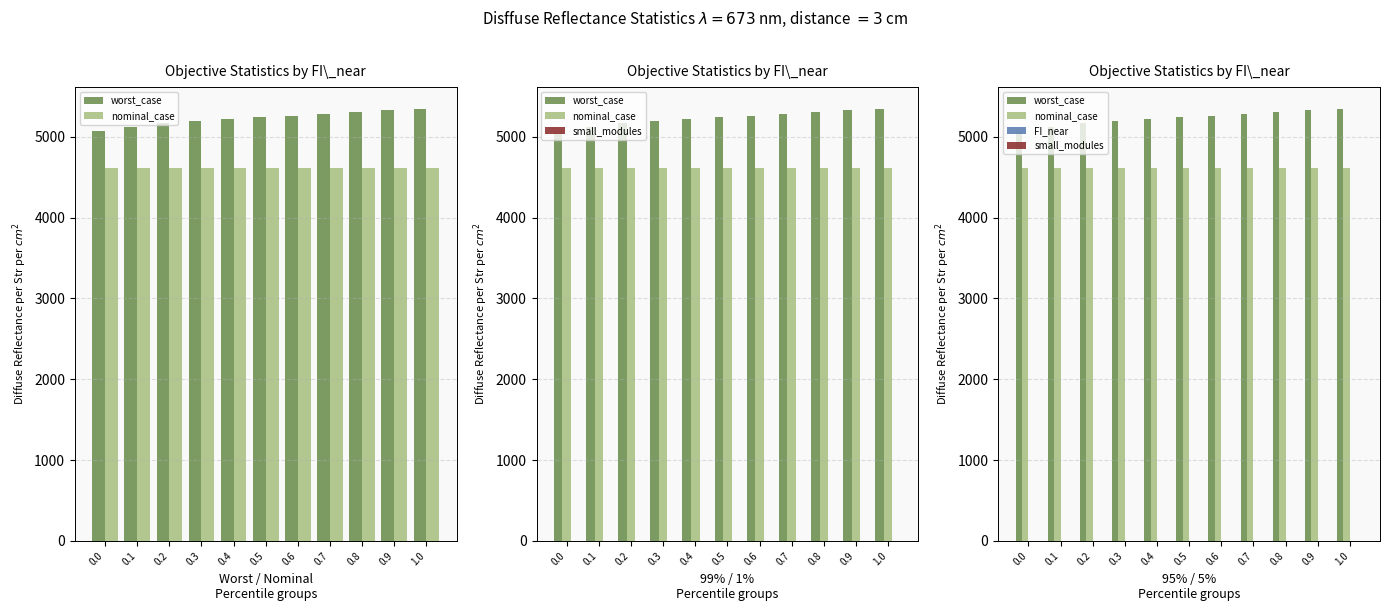

Which series has the largest range (max minus min)?

worst_case